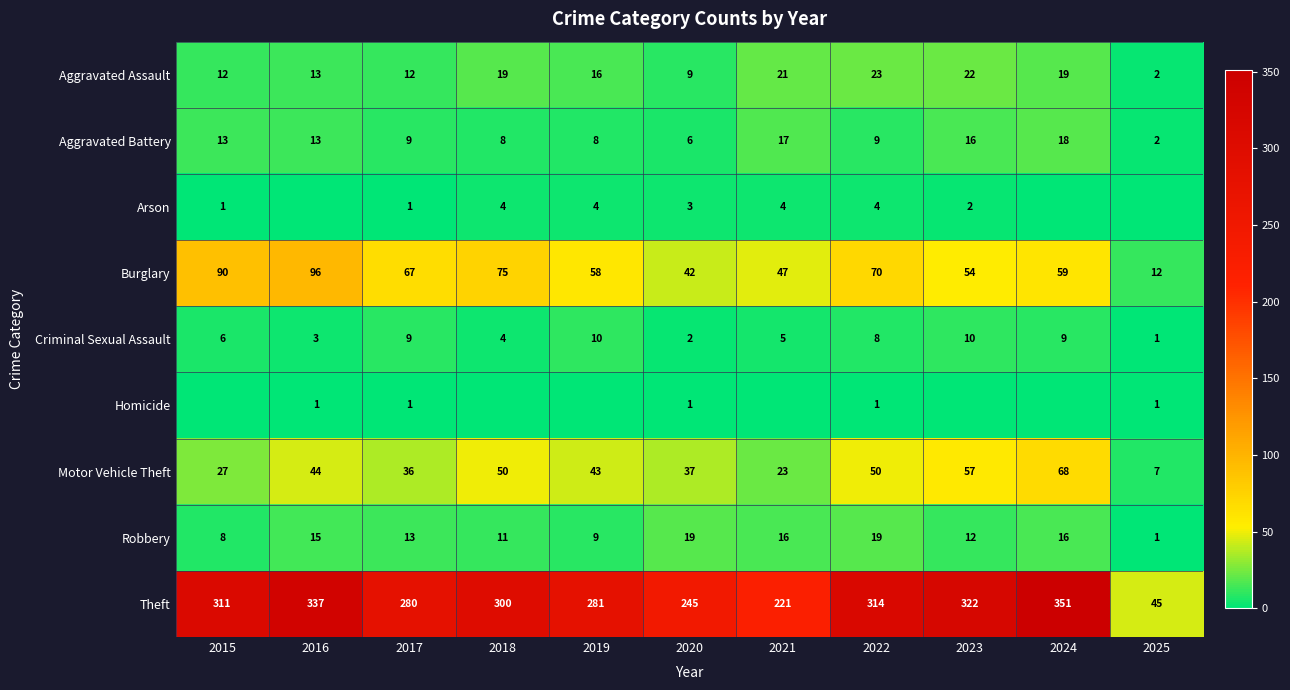

Between 2024 and 2016, which is larger?

2024